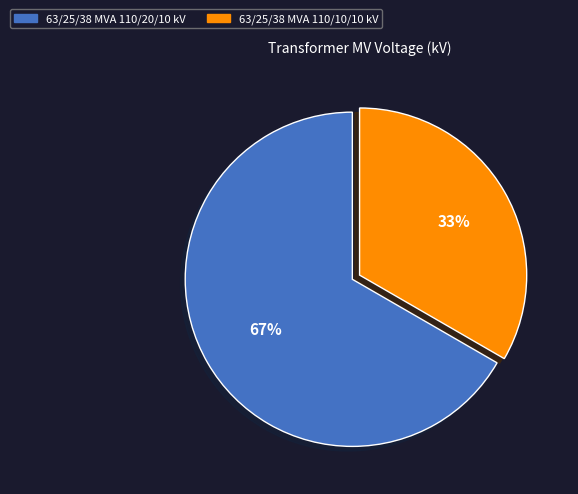

To the nearest percent, what is the average slice percentage?

50%